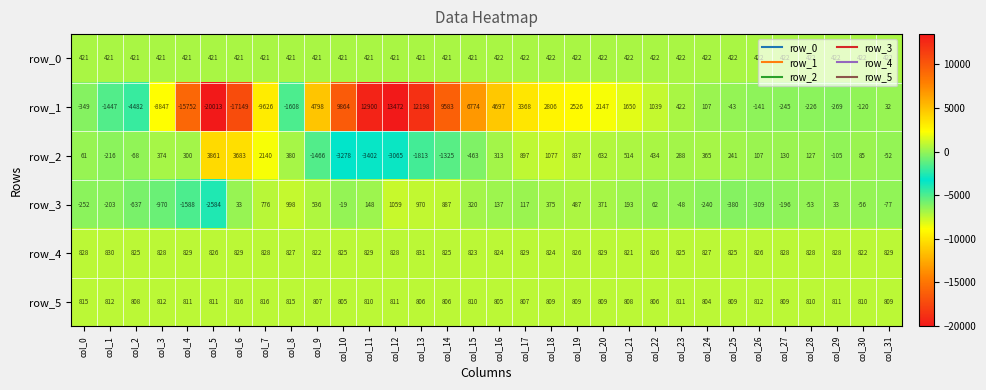

At col_15, list the series in order from largest to smallest.

row_1, row_4, row_5, row_0, row_3, row_2